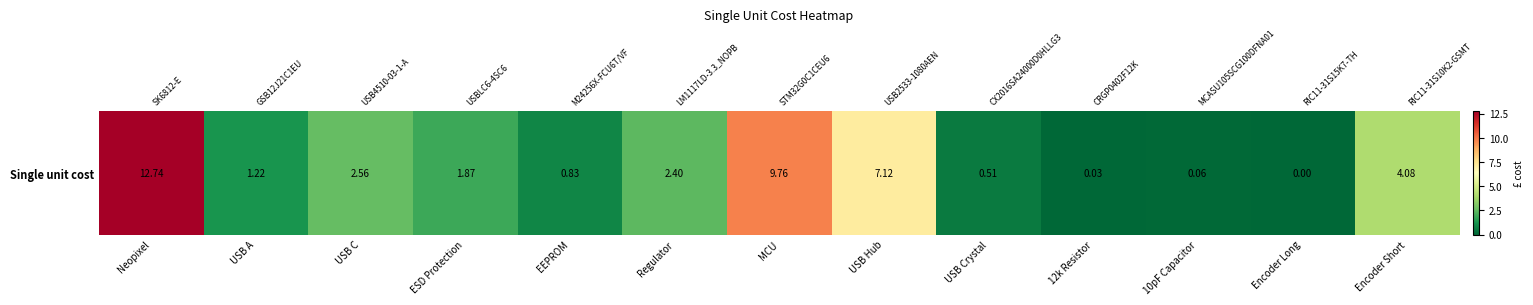

Where is the data nearest to the value 6?

USB Hub